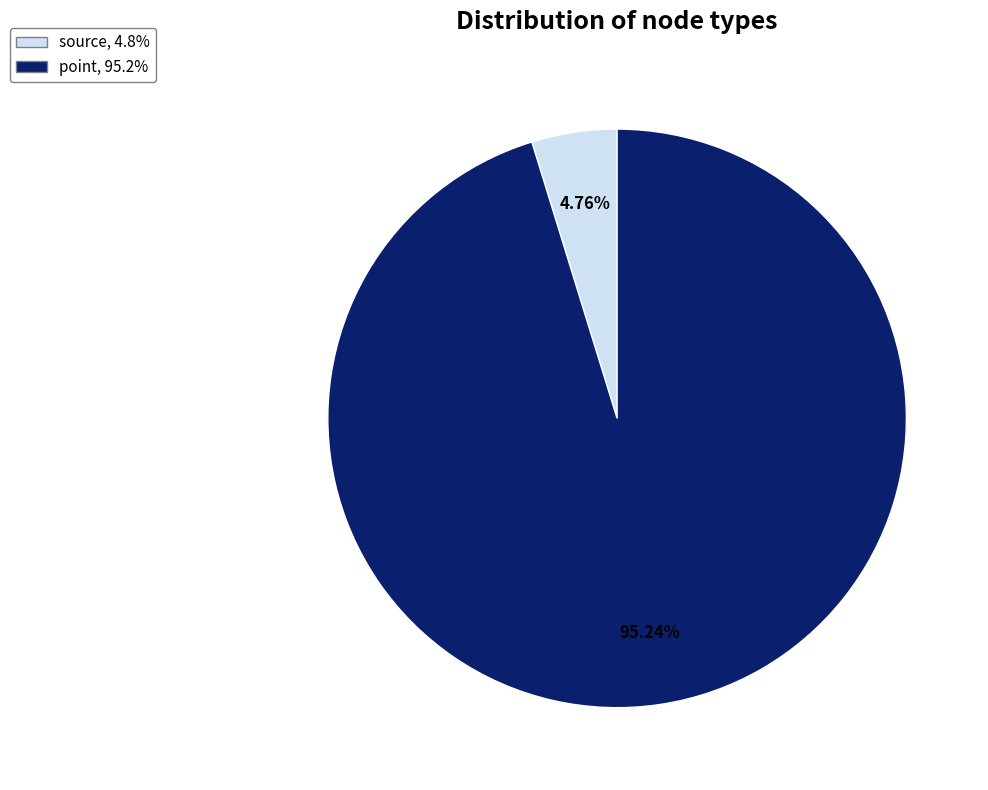

The source slice represents 5% of the pie. True or false?

True